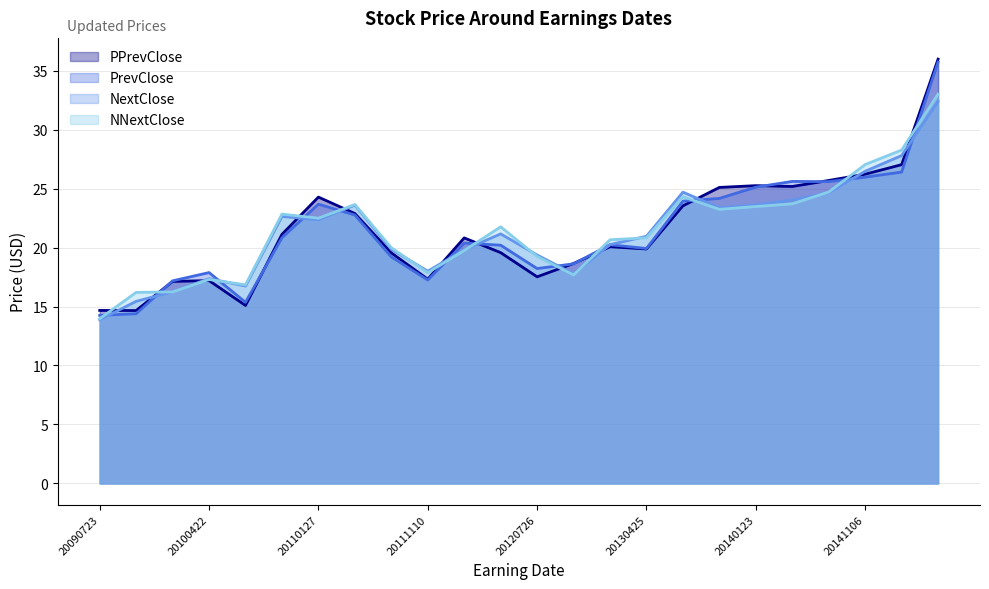

After their last crossing, which series has the higher values: NNextClose or PrevClose?

PrevClose